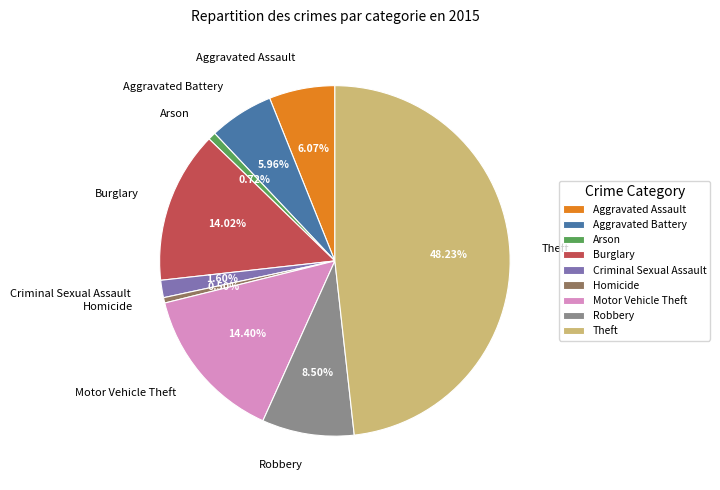

How many slices are in this pie chart?

9